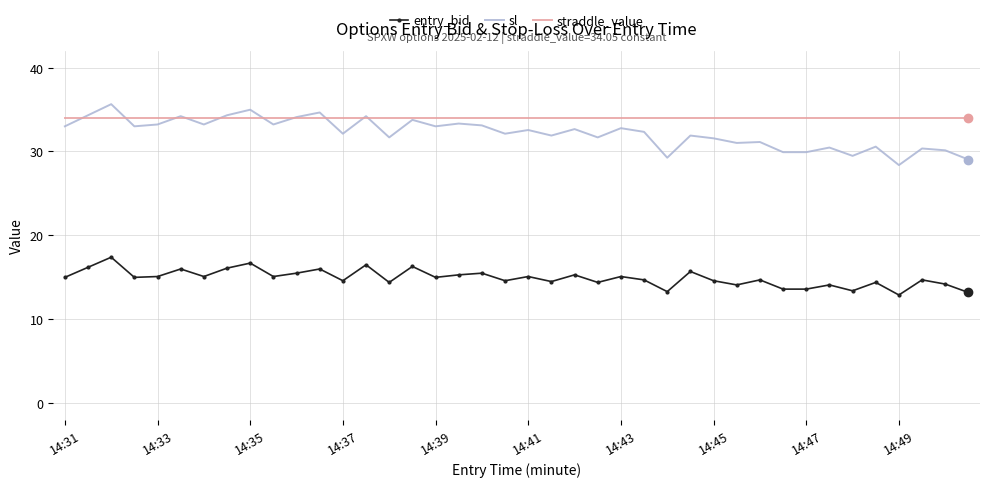

What is the greatest value displayed?

35.6